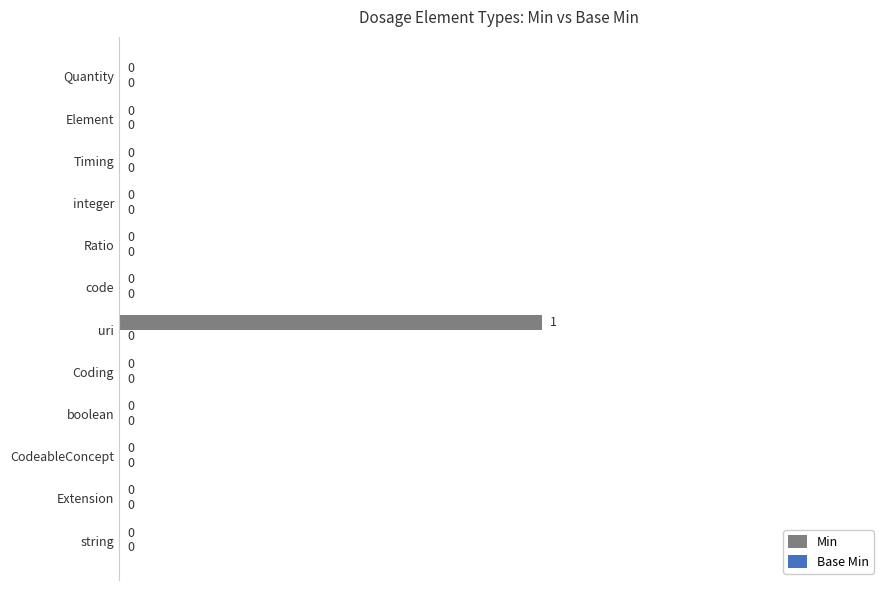

Reading bottom to top, extract all data points from this chart.

string=0	Extension=0	CodeableConcept=0	boolean=0	Coding=0	uri=1	code=0	Ratio=0	integer=0	Timing=0	Element=0	Quantity=0